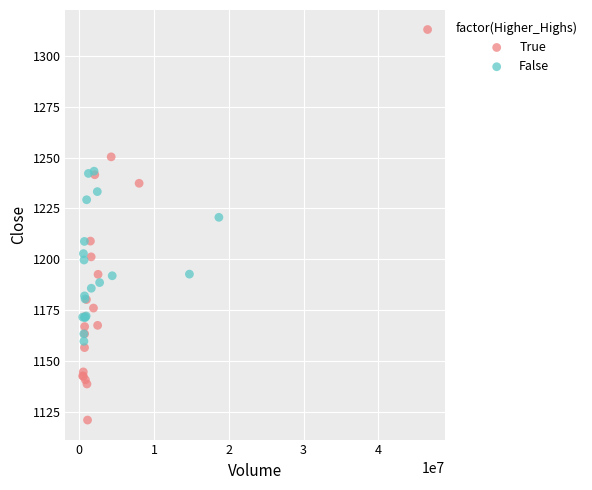

Which series reaches the maximum Y coordinate?

True